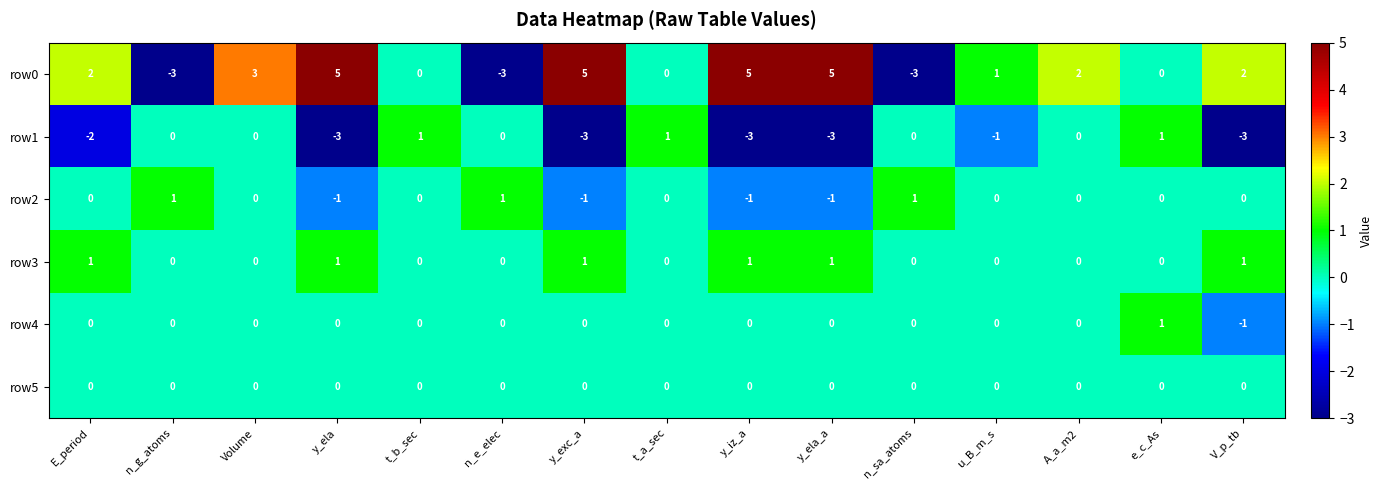

At how many categories does at least one series exceed 0?

15